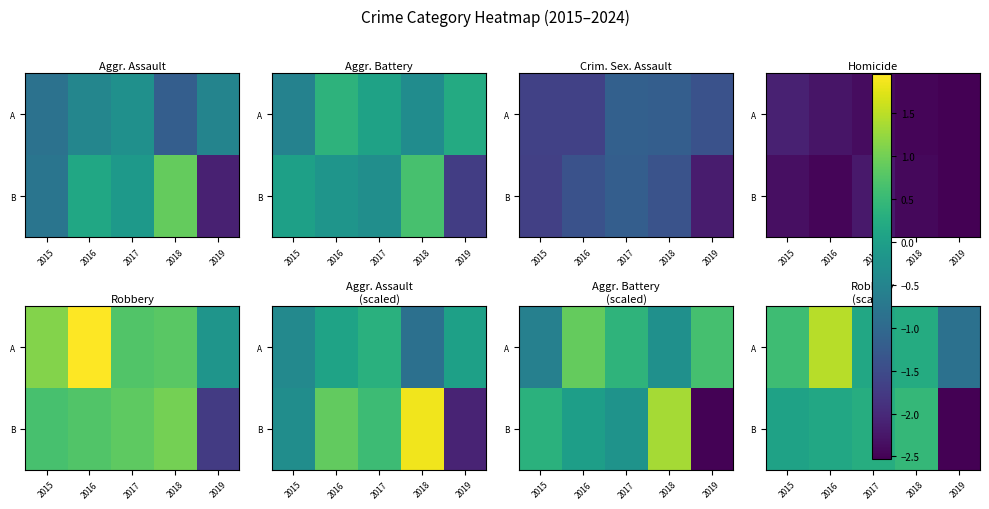

Which series has the largest range (max minus min)?

B